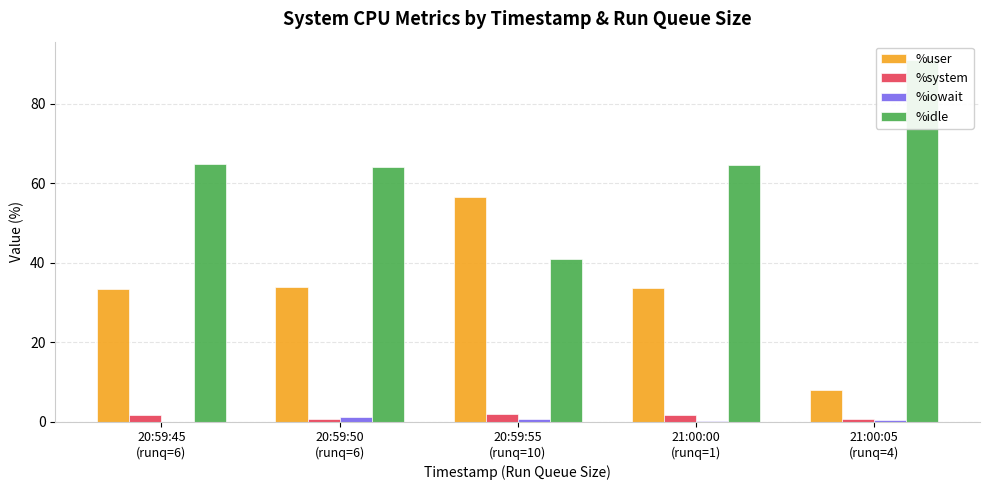

Reading left to right, transcribe all the data shown in this chart.

%user: 20:59:45
(runq=6)=33.4	20:59:50
(runq=6)=34.0	20:59:55
(runq=10)=56.6	21:00:00
(runq=1)=33.7	21:00:05
(runq=4)=8.0
%system: 20:59:45
(runq=6)=1.8	20:59:50
(runq=6)=0.6	20:59:55
(runq=10)=1.9	21:00:00
(runq=1)=1.7	21:00:05
(runq=4)=0.6
%iowait: 20:59:45
(runq=6)=0.0	20:59:50
(runq=6)=1.2	20:59:55
(runq=10)=0.6	21:00:00
(runq=1)=0.1	21:00:05
(runq=4)=0.3
%idle: 20:59:45
(runq=6)=64.8	20:59:50
(runq=6)=64.2	20:59:55
(runq=10)=40.9	21:00:00
(runq=1)=64.5	21:00:05
(runq=4)=91.1